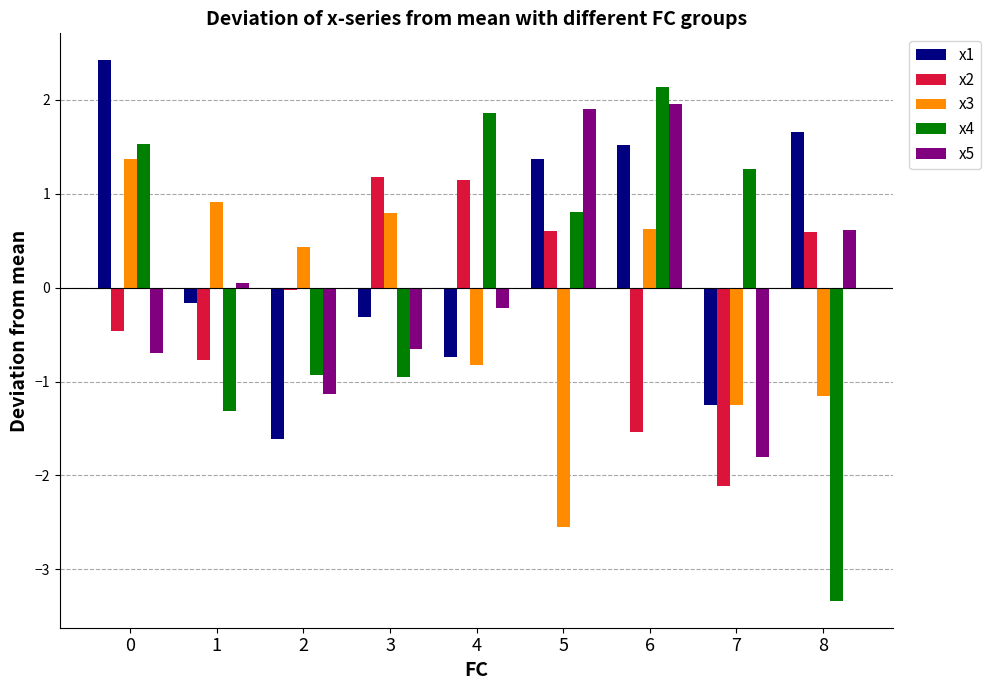

True or false: x5 has a value of -0.7 at 3.

True